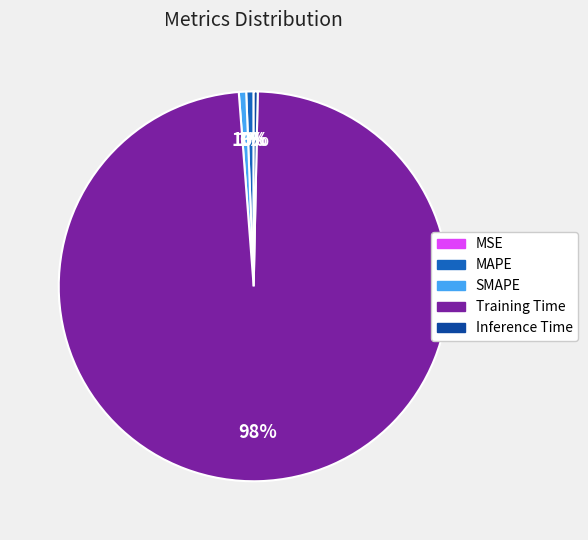

To the nearest percent, what is the average slice percentage?

20%